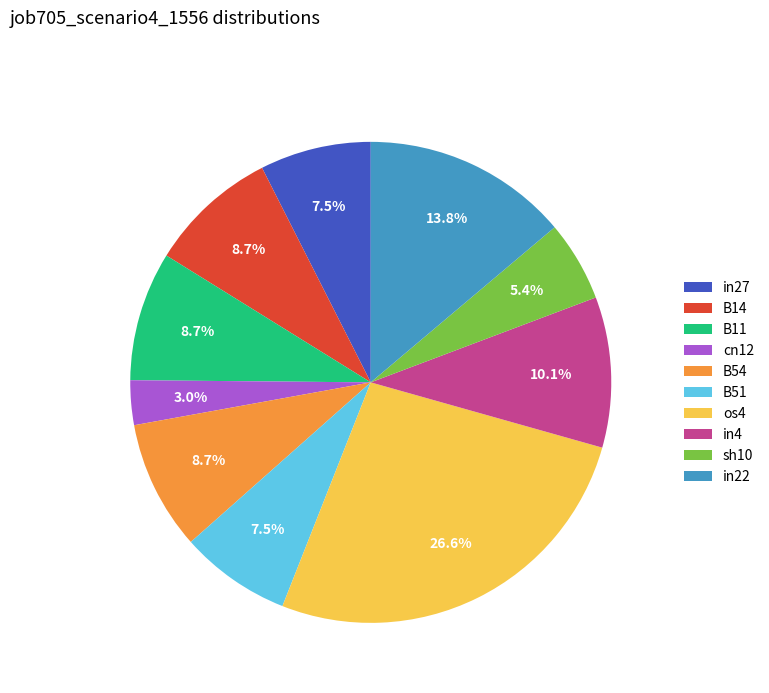

Is there a majority slice in this chart?

No